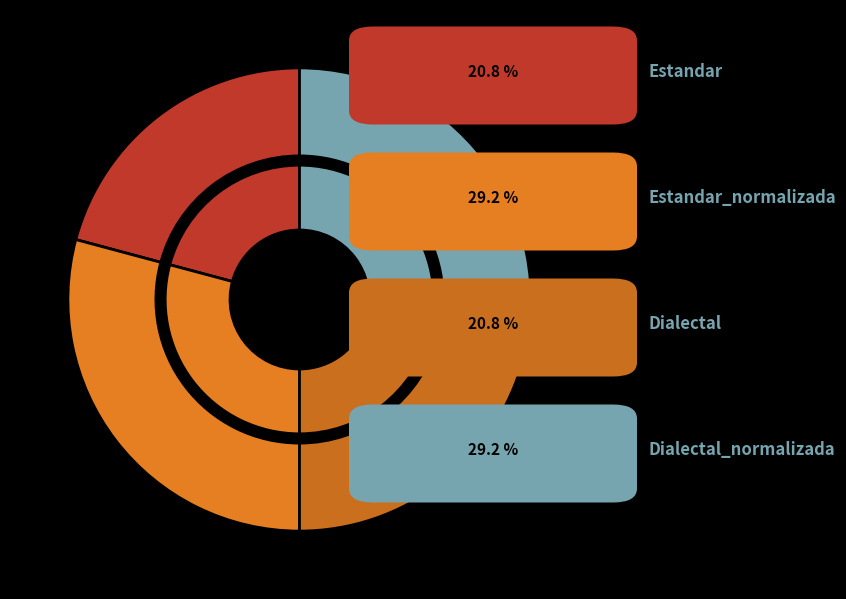

What is the smallest slice in the pie chart?

Estandar